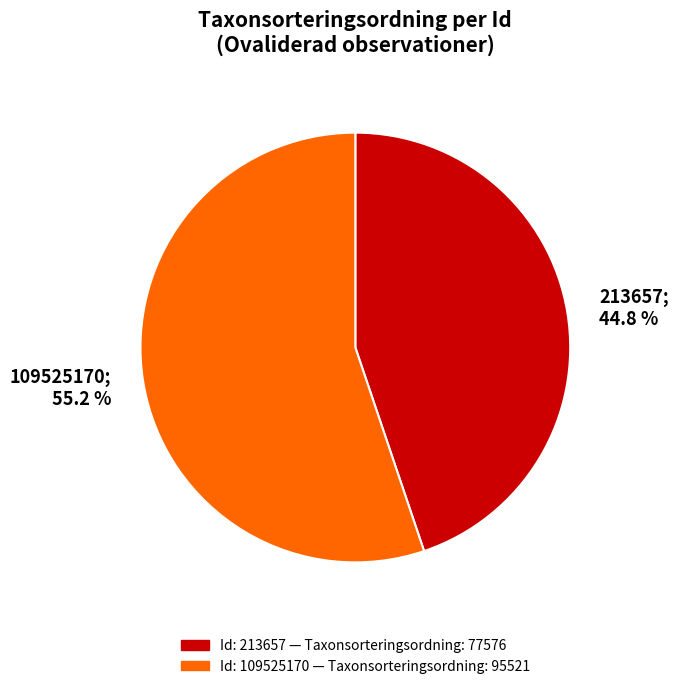

True or false: 109525170 accounts for 50% of the total.

False